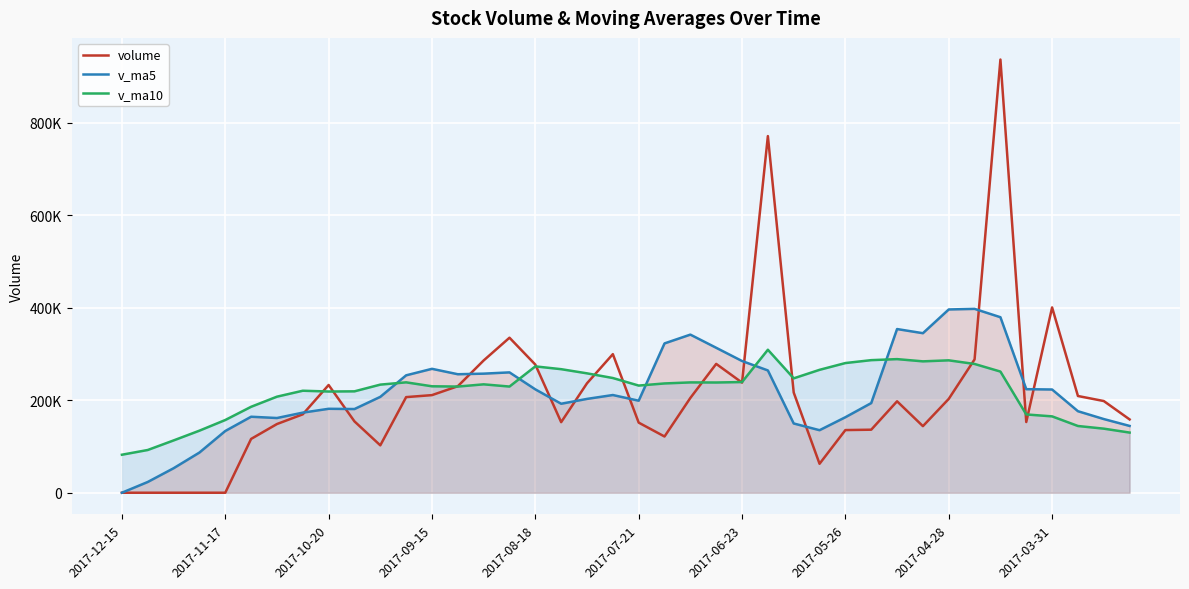

Reading right to left, transcribe all the data shown in this chart.

volume: 158420.1	198169.7	209054.7	400462.0	152808.5	936235.3	288212.7	202808.8	143903.5	197601.5	136234.3	135415.8	62569.7	216537.0	770792.9	237995.8	278453.3	204887.1	121510.5	151528.0	299506.6	236536.1	152517.4	276929.8	335014.2	285860.9	230195.6	210953.7	206658.6	102426.4	154195.1	232821.8	169467.0	148449.3	116302.1	0.0	0.0	0.0	0.0	0.0
v_ma5: 144368.6	159246.3	176172.5	223103.2	223783.0	379346.0	397354.6	396105.5	344793.8	353752.4	193752.2	163192.8	135145.0	149671.7	264310.0	284662.2	313269.8	341733.2	322728.0	198875.0	211177.1	202793.7	192319.7	223403.6	260100.8	257371.7	256103.5	267790.8	253736.6	207219.0	180885.9	181411.1	173113.8	161471.9	164247.1	133408.0	86843.7	52950.3	23260.4	0.0
v_ma10: 130001.5	138487.8	144225.6	165034.4	169193.5	261857.3	278300.5	286139.0	283948.5	288767.7	286549.1	280273.7	265625.2	247232.7	309031.2	239207.2	238231.3	238439.1	236199.8	231592.5	247919.7	258031.7	267026.5	273065.8	229487.9	234274.4	229448.6	230055.3	238570.1	233659.9	219128.8	218757.3	220452.3	207604.2	185733.0	157147.0	134127.4	113032.0	92366.2	82123.5